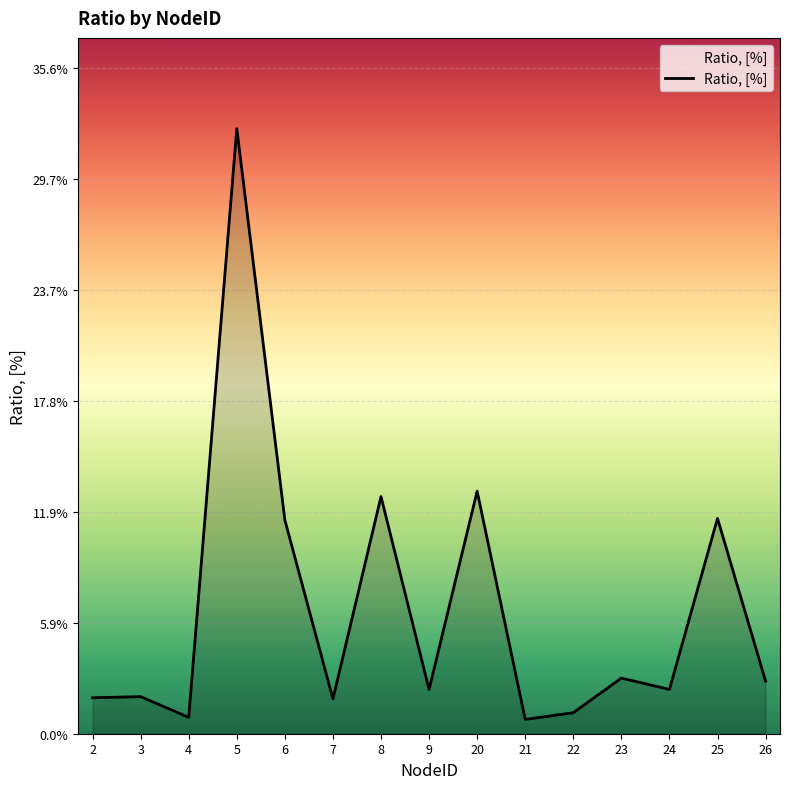

Does the chart display data point markers on the line(s)?

No